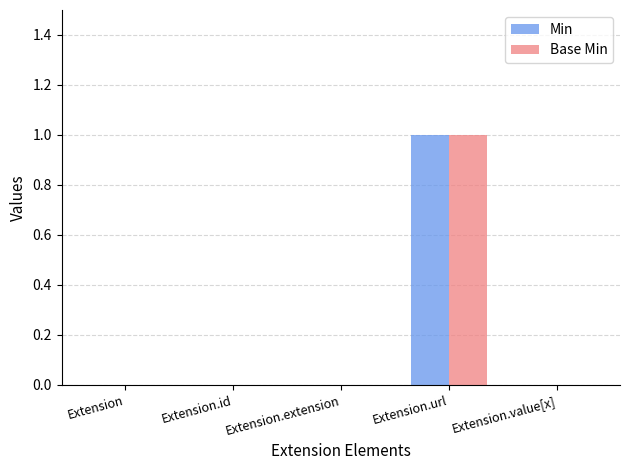

Is it true that Base Min equals 1 at Extension.url?

True